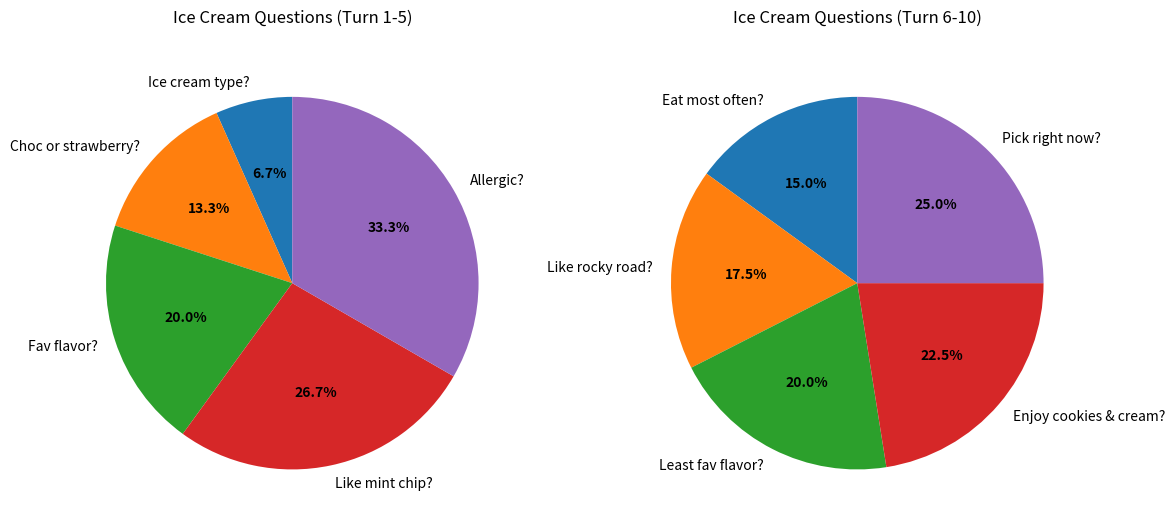

How many slices are in this pie chart?

10